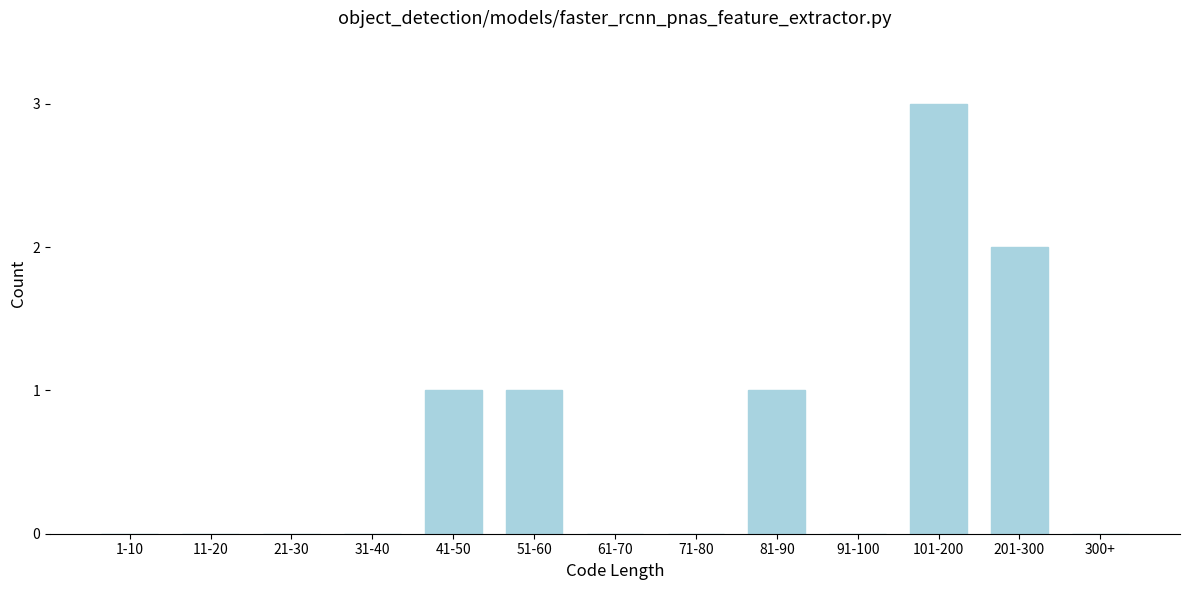

Reading left to right, list all the values displayed in this chart.

1-10=0	11-20=0	21-30=0	31-40=0	41-50=1	51-60=1	61-70=0	71-80=0	81-90=1	91-100=0	101-200=3	201-300=2	300+=0